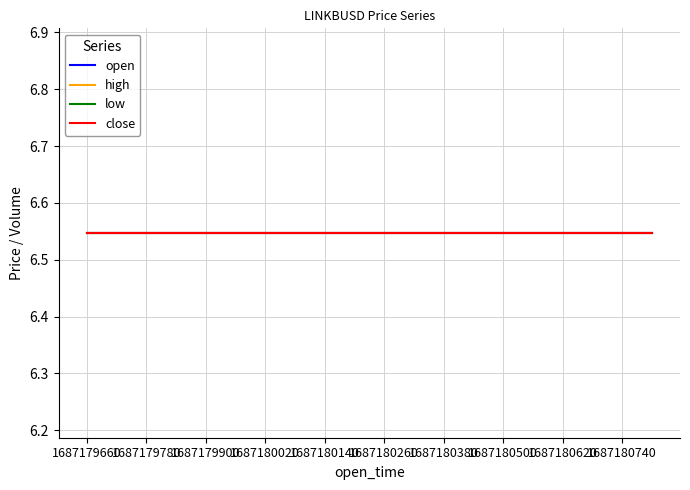

What is the value of the close point at the 6th from the left?

6.5